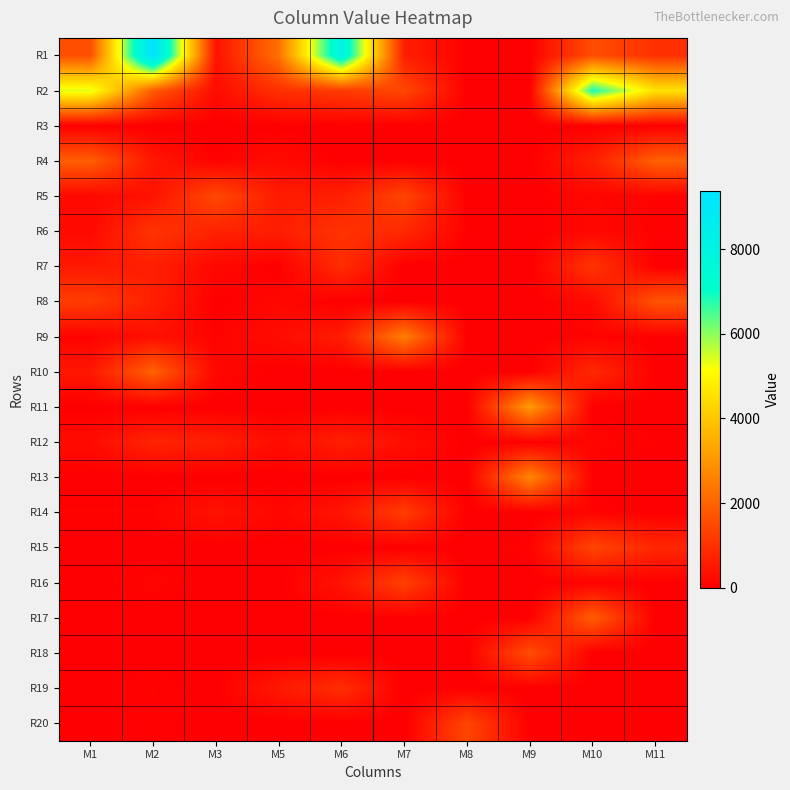

At M1, list the series in order from smallest to largest.

R3, R11, R13, R15, R16, R17, R18, R19, R20, R9, R14, R5, R6, R12, R10, R7, R8, R1, R4, R2